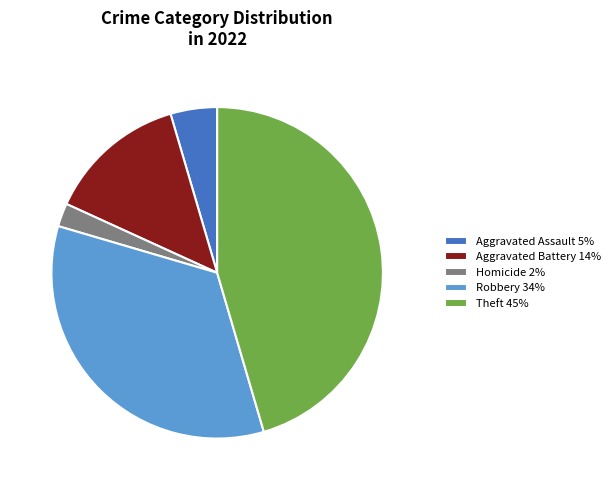

Is there any slice that represents more than half of the pie?

No